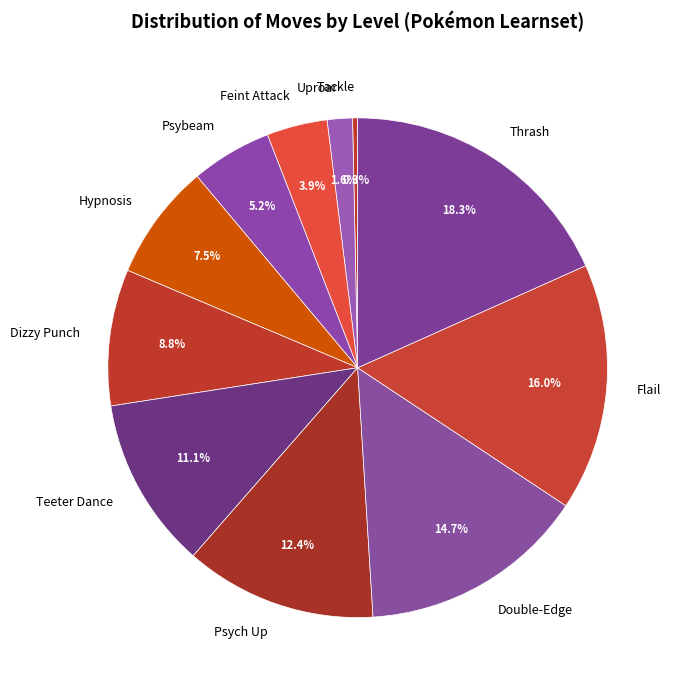

What is the ratio of the value at Psybeam to the value at Feint Attack?

1.3